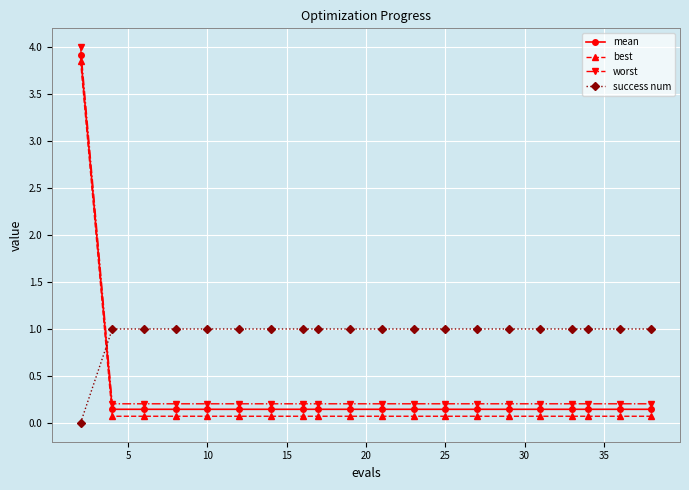

What is the greatest value displayed?

4.0